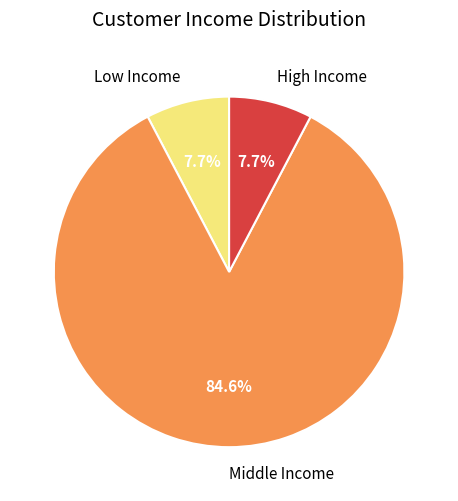

To the nearest percent, what is the difference between the largest and smallest slice percentages?

77%